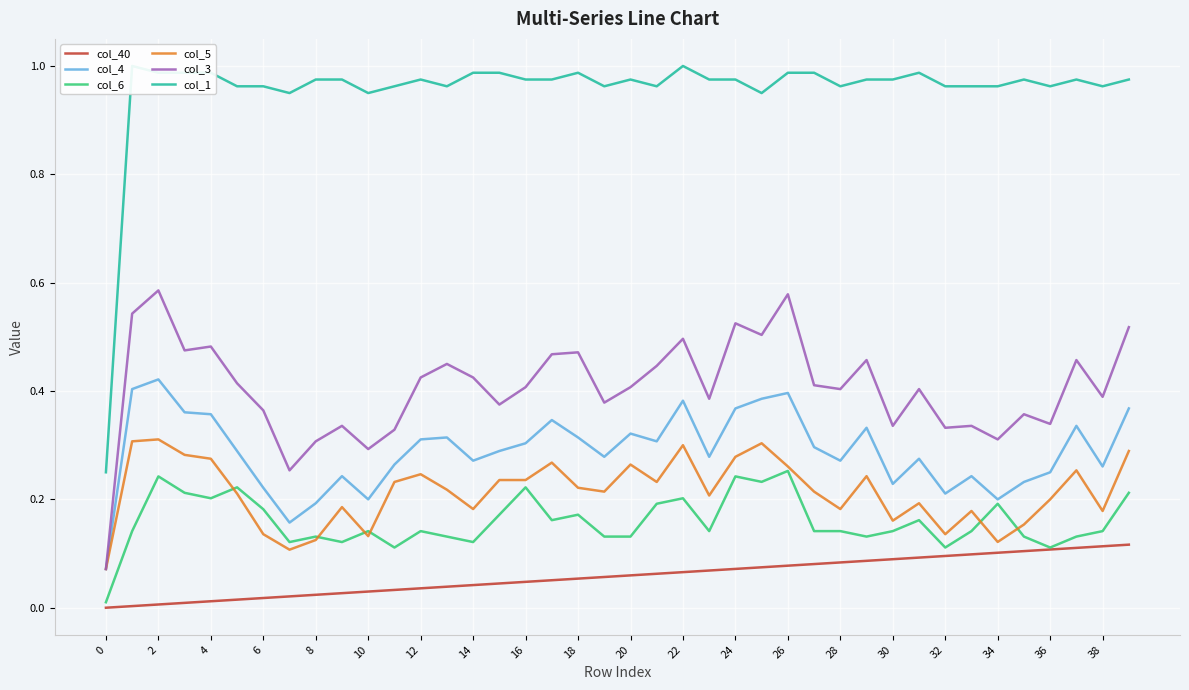

Is the value of col_3 at 38 greater than the value of col_40 at 8?

Yes